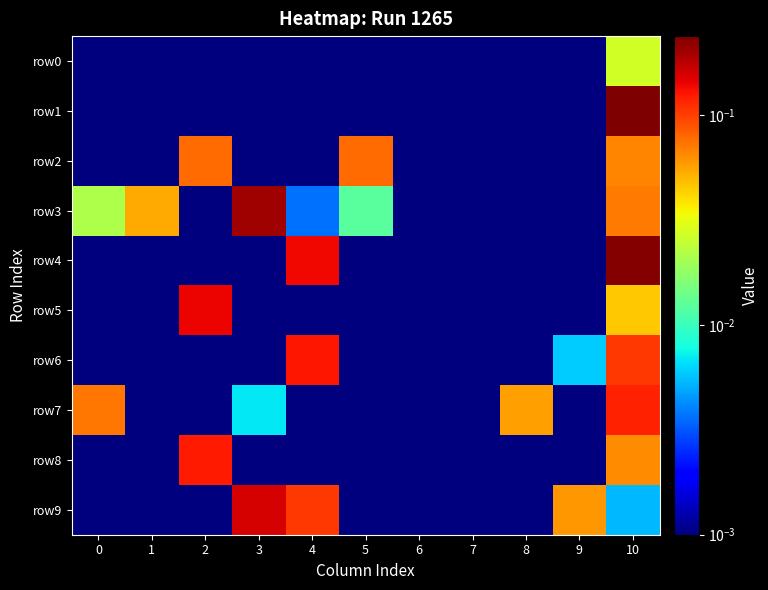

Between 4 and 6, which series saw the biggest shift?

row4